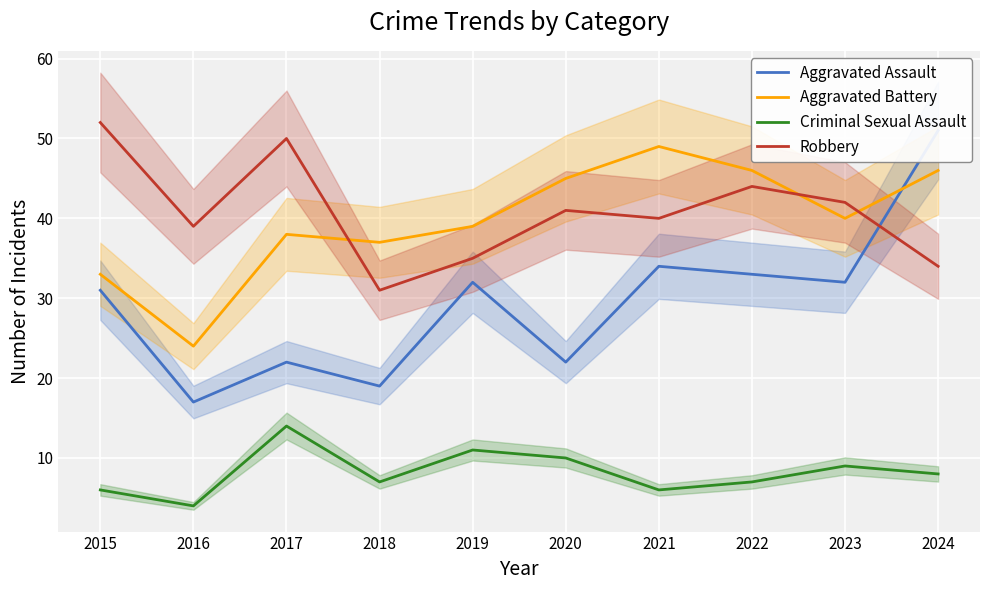

How many times do Aggravated Battery and Robbery cross each other?

3